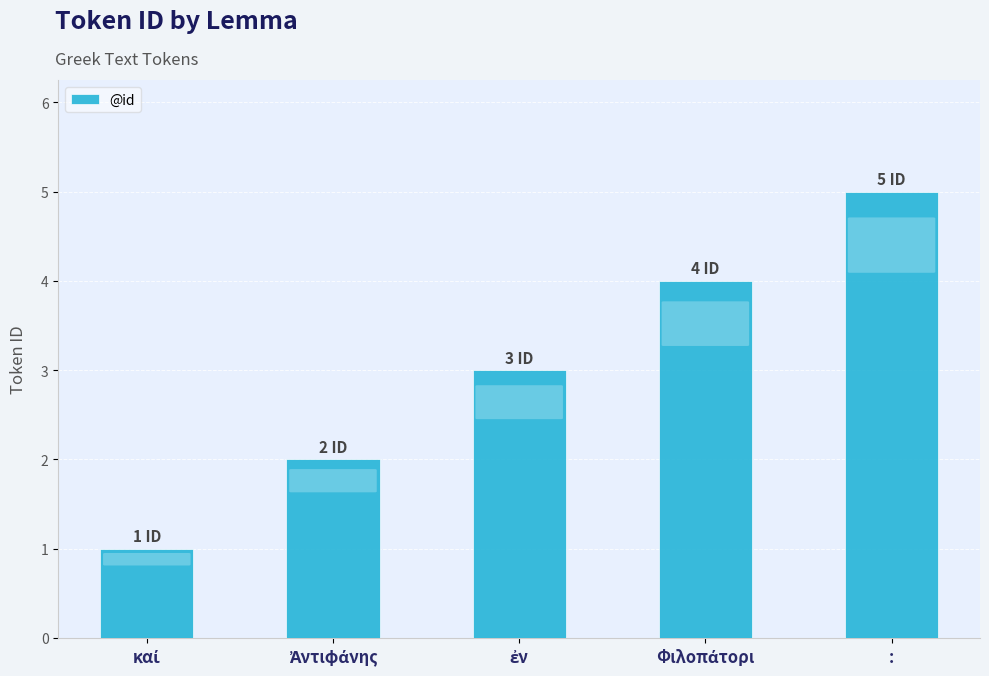

What is the greatest value displayed?

5